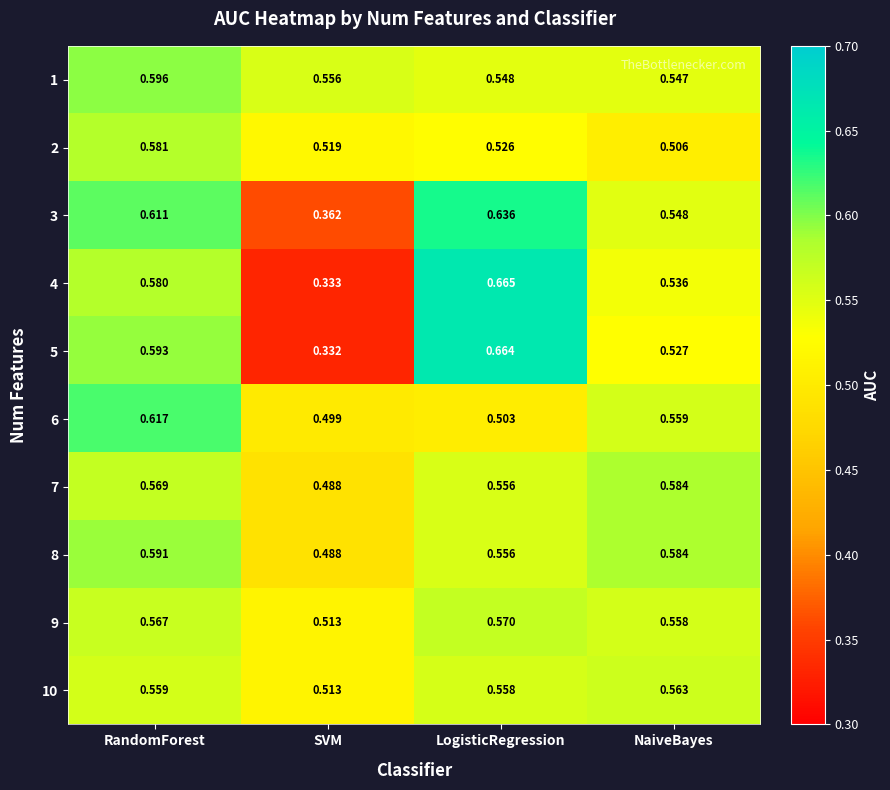

Is the value of 5 at RandomForest greater than the value of 4 at RandomForest?

Yes